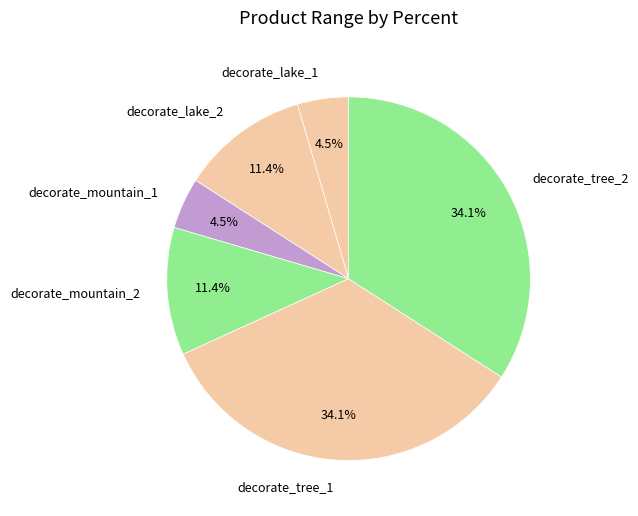

Is decorate_lake_1 the majority of the pie?

No